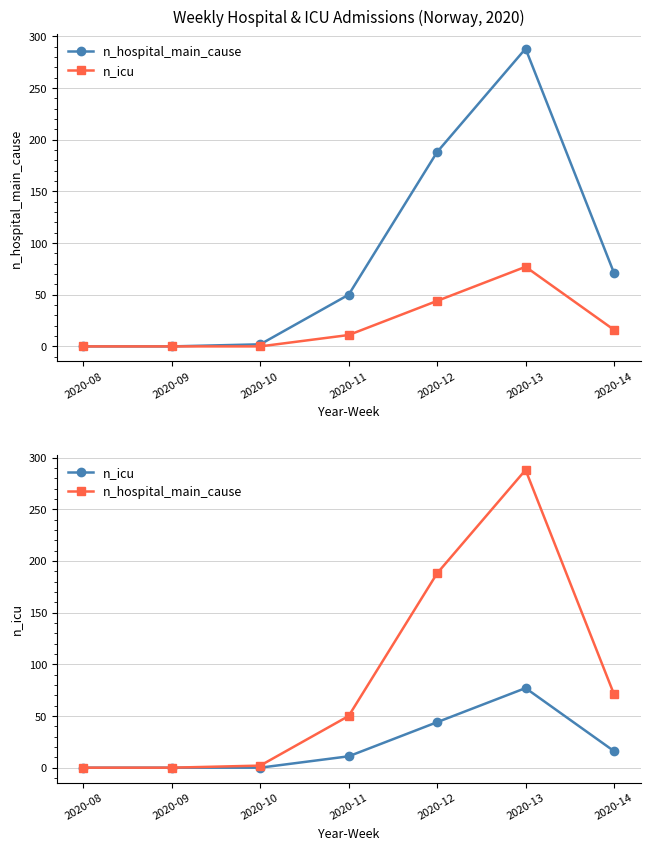

True or false: n_icu and n_hospital_main_cause cross at least once.

False